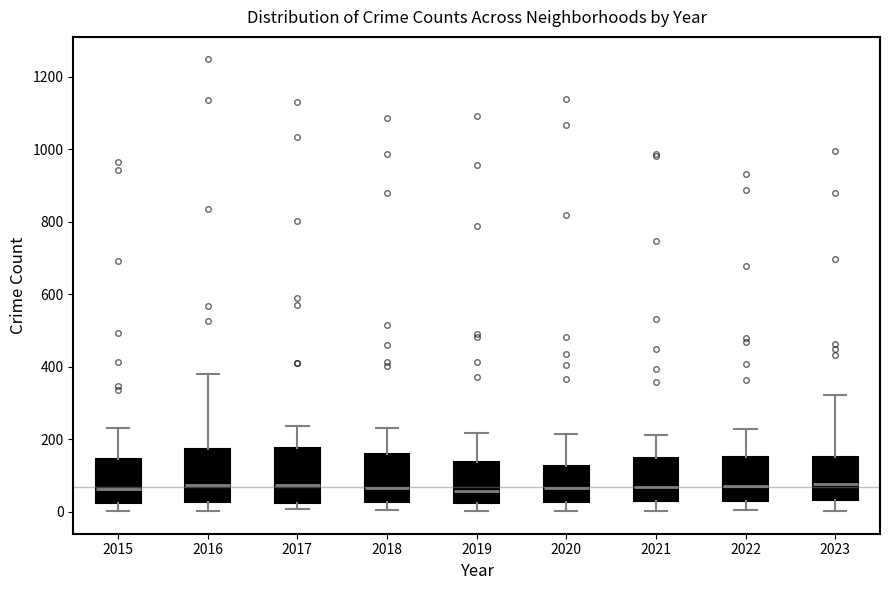

Reading left to right, transcribe this box plot: for each box, give where its median line is, the range the box spans, and where its two whiskers end, as read against the y-axis. The values are not printed on the chart, so give them approximately, as read against the axis.

2015: median 60, box 20 to 140, whiskers 0 to 240
2016: median 80, box 20 to 180, whiskers 0 to 380
2017: median 80, box 20 to 180, whiskers 0 to 240
2018: median 60, box 20 to 160, whiskers 0 to 240
2019: median 60, box 20 to 140, whiskers 0 to 220
2020: median 60, box 20 to 120, whiskers 0 to 220
2021: median 60, box 40 to 140, whiskers 0 to 220
2022: median 80, box 40 to 160, whiskers 0 to 220
2023: median 80, box 40 to 160, whiskers 0 to 320